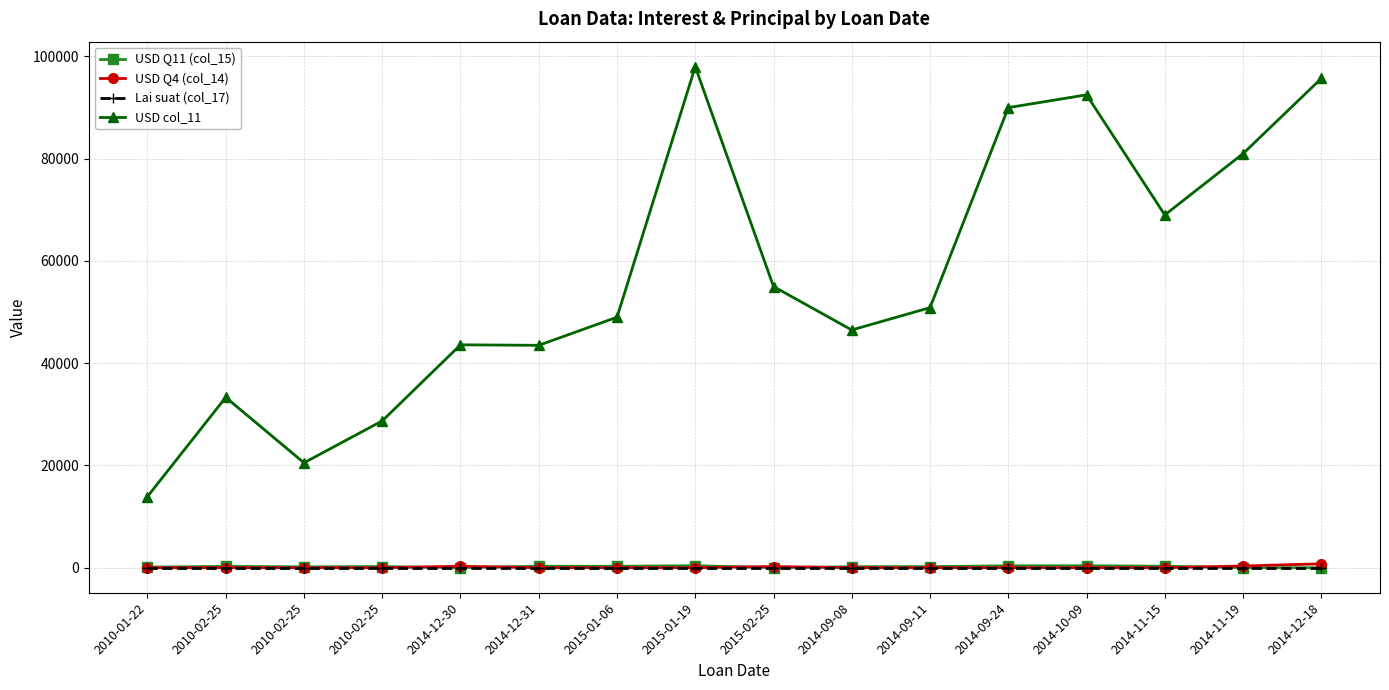

What are all the series names shown in the legend?

USD Q11 (col_15), USD Q4 (col_14), Lai suat (col_17), USD col_11